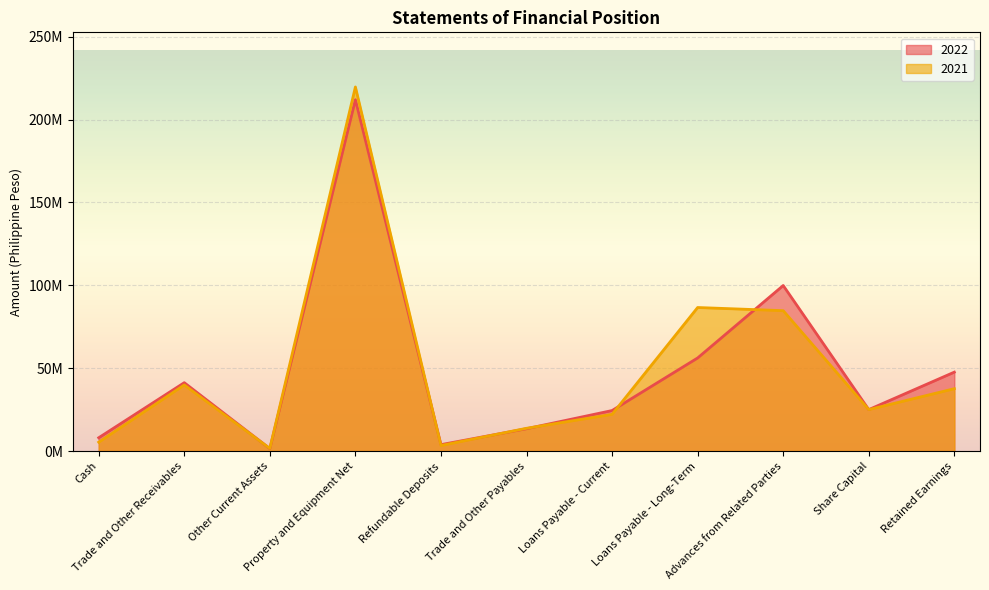

Is it true that 2021 equals 5178016 at Refundable Deposits?

False